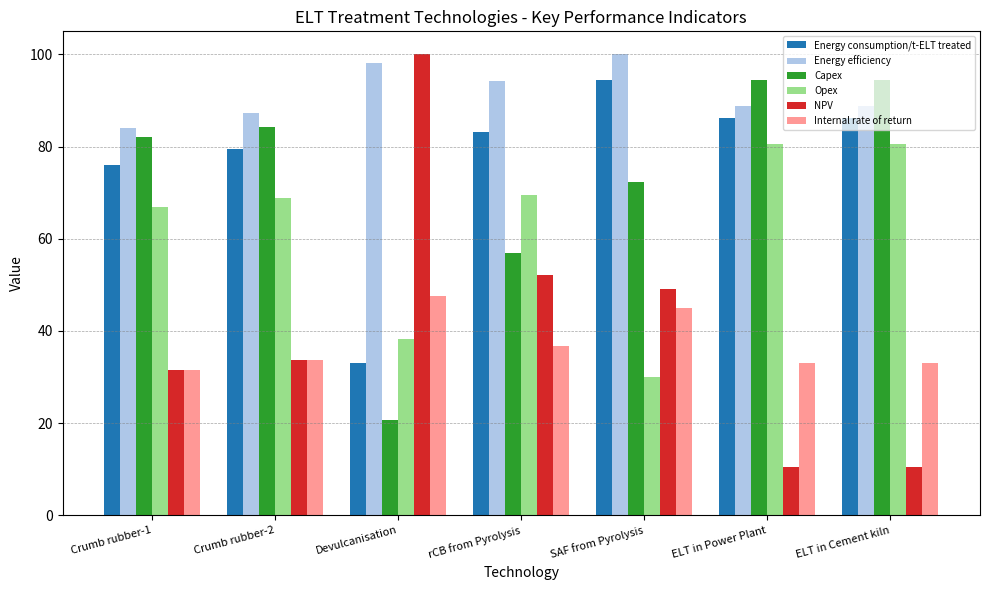

Is it true that Internal rate of return equals 22.2 at rCB from Pyrolysis?

False